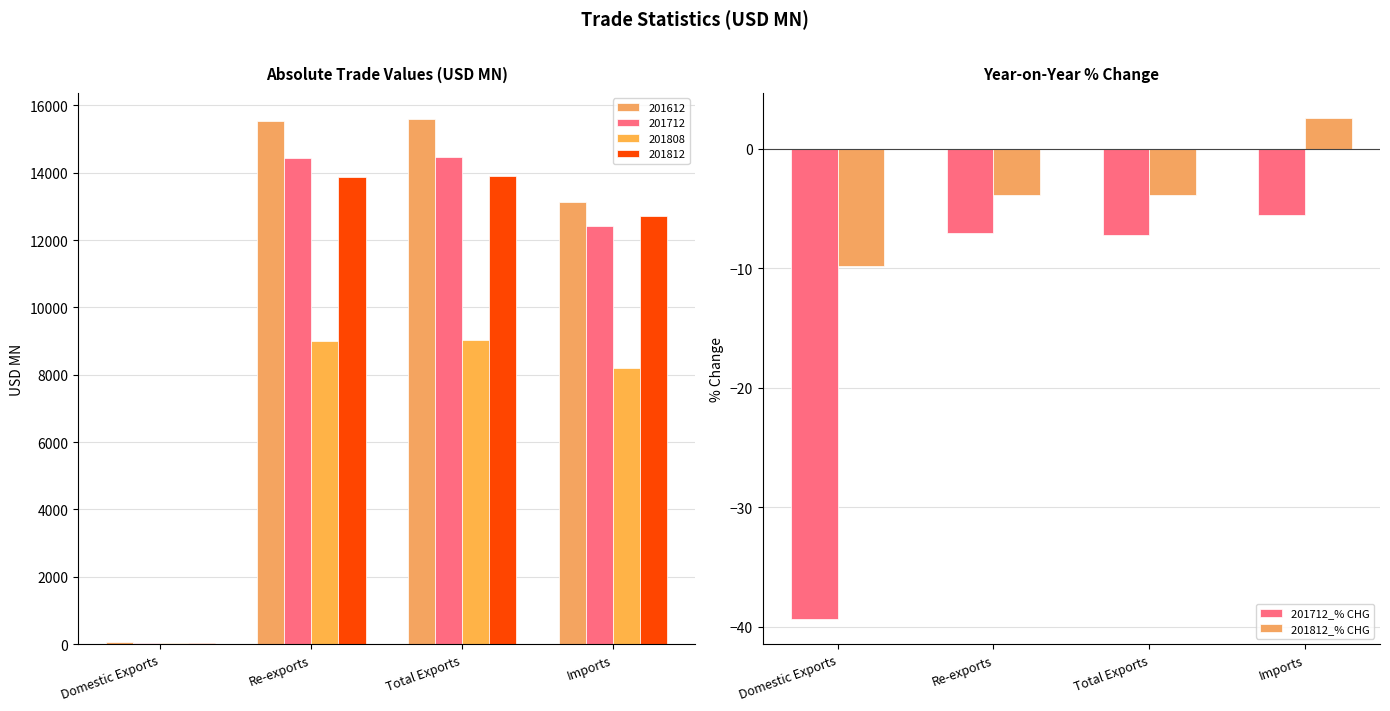

Is the value of 201812_% CHG at Total Exports greater than the value of 201712_% CHG at Total Exports?

Yes